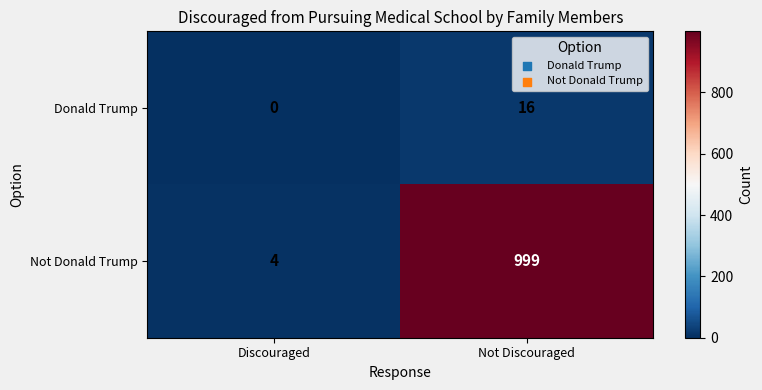

Rank the series by their average value, from lowest to highest.

Donald Trump, Not Donald Trump